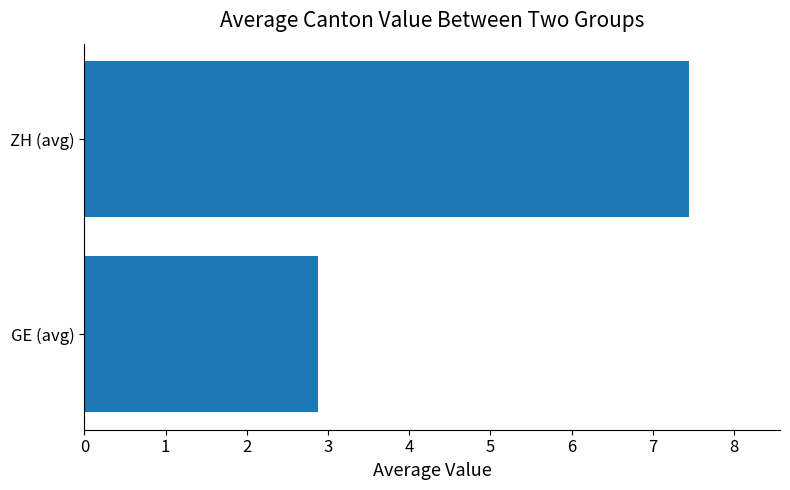

What is the average value?

5.2